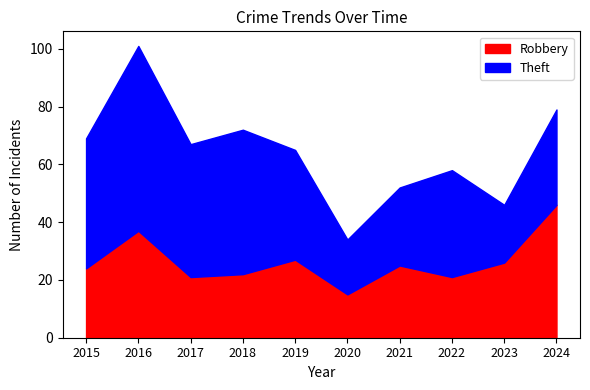

What is the difference between the second highest and minimum values in the Theft series?

31